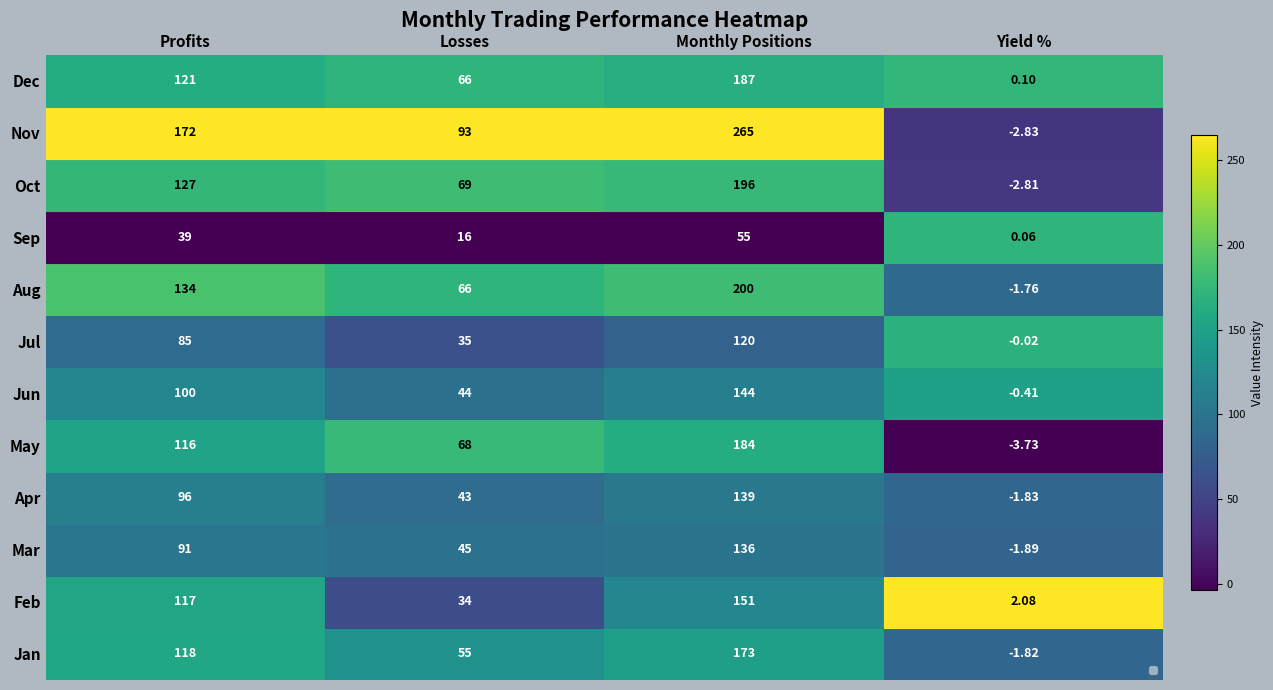

Between Monthly Positions and Yield %, which series saw the biggest shift?

Nov